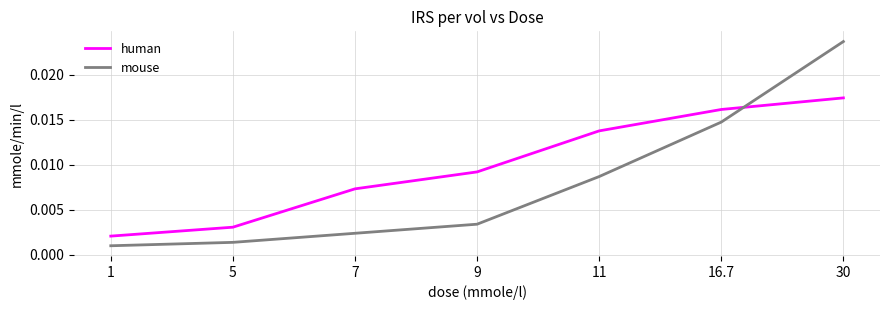

What are all the series names shown in the legend?

human, mouse